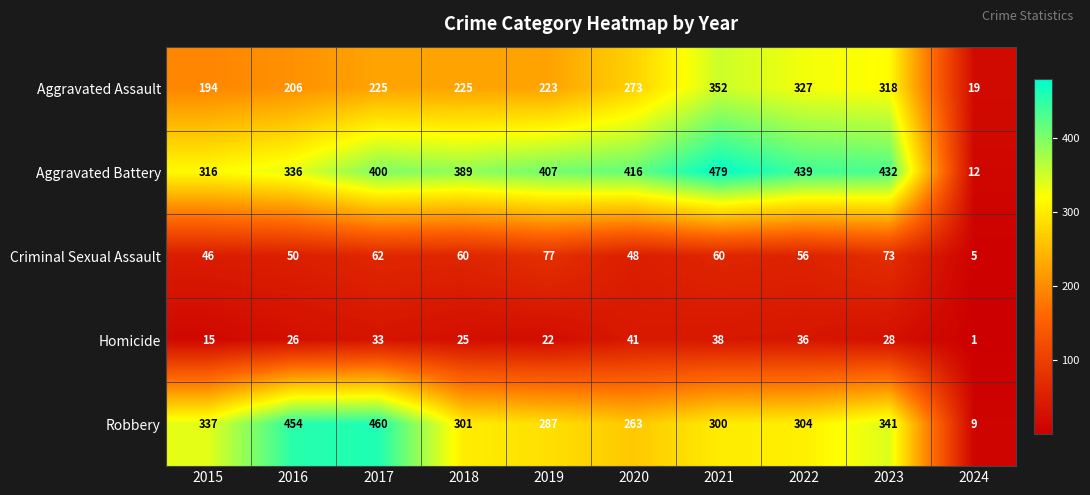

The value of Homicide at 2020 is 41. True or false?

True